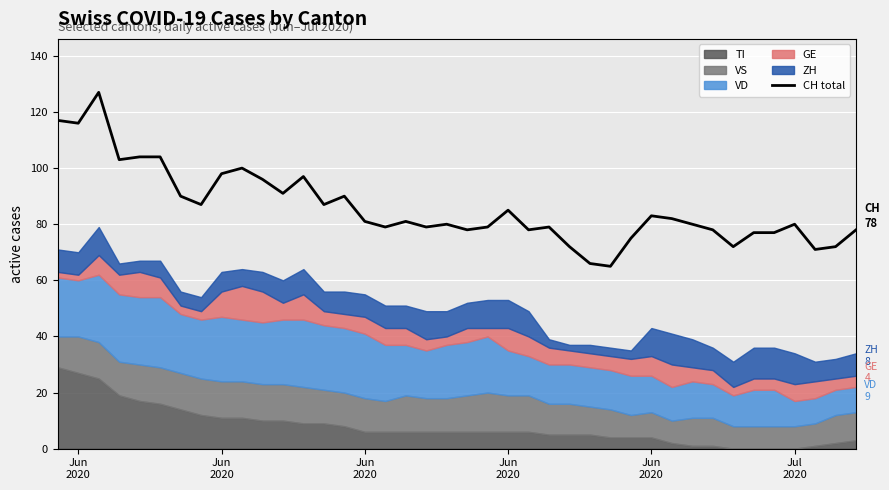

What is the sum of all values?

3434